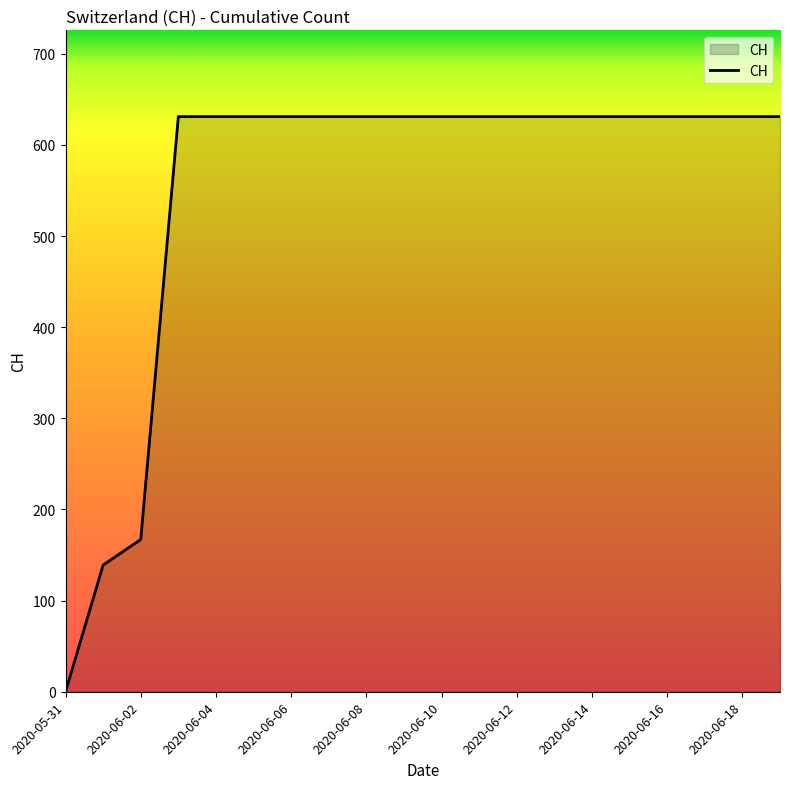

What is the greatest value displayed?

631